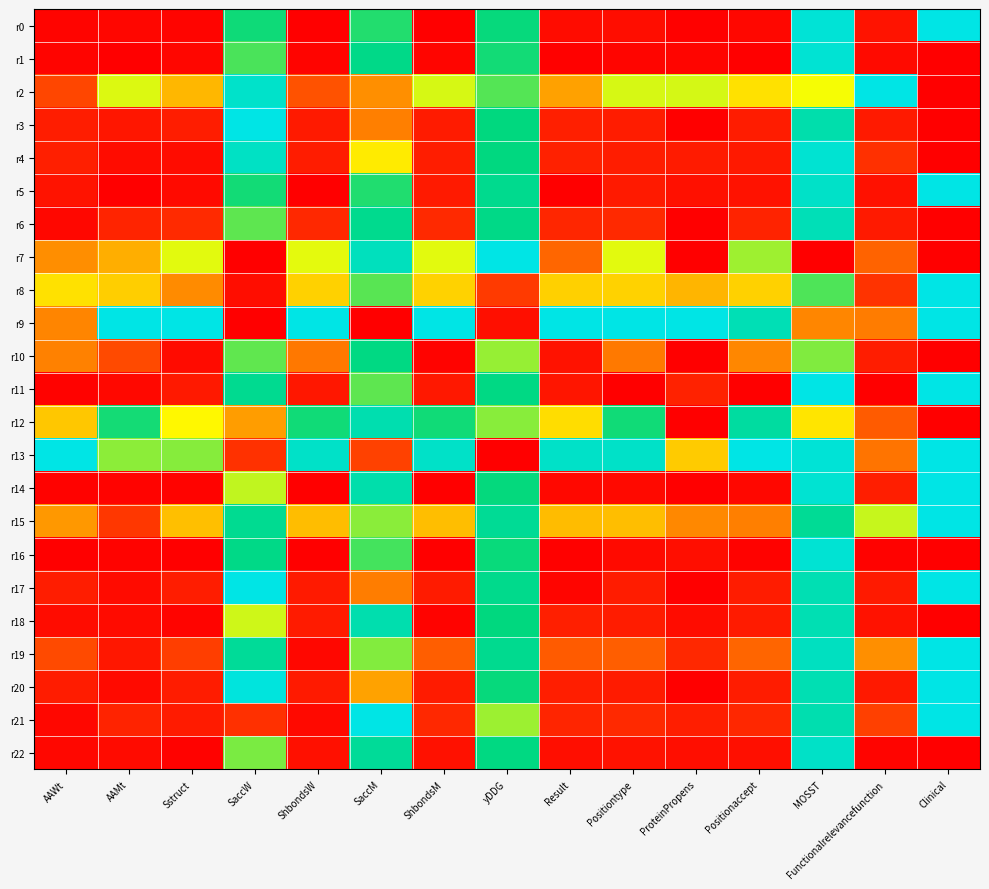

Which series has the largest total across all categories?

r13